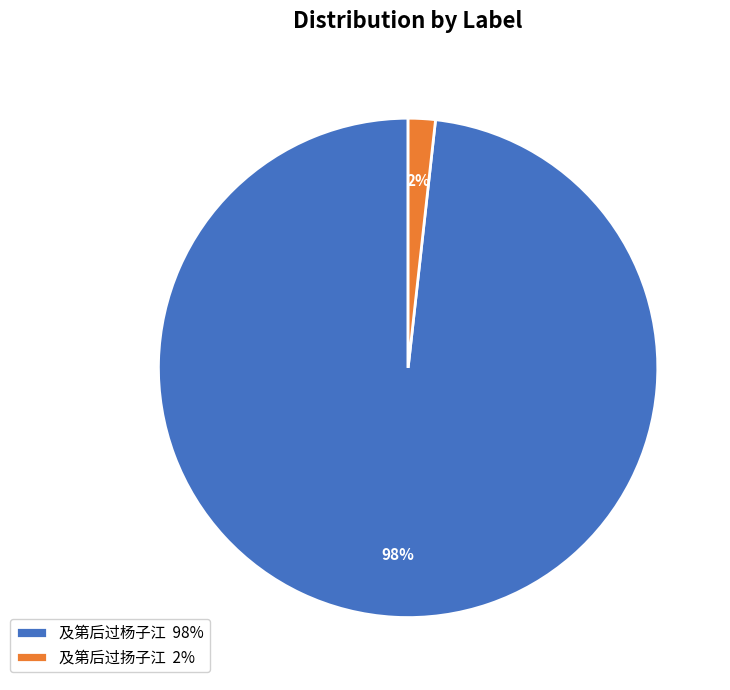

To the nearest percent, what is the difference between the largest and smallest slice percentages?

96%